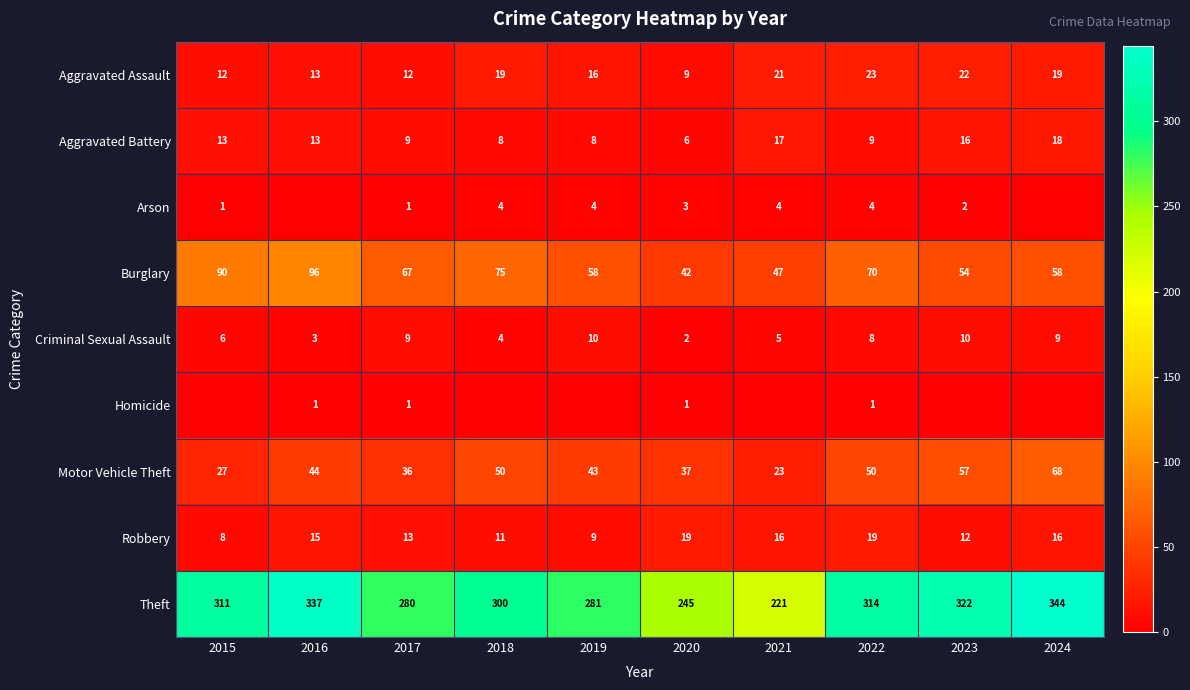

How many data points in Theft are less than 311?

5